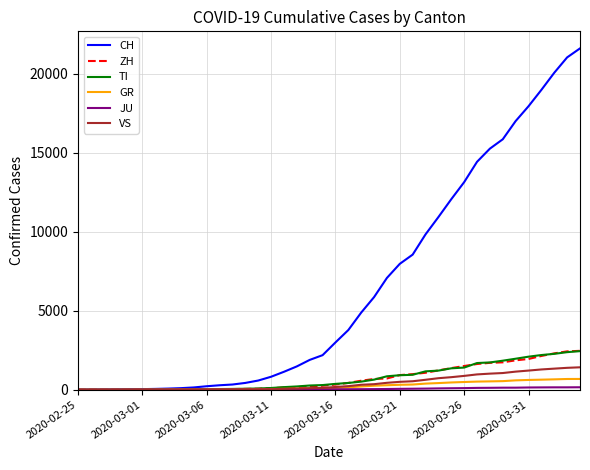

Which series has the widest spread of values?

CH